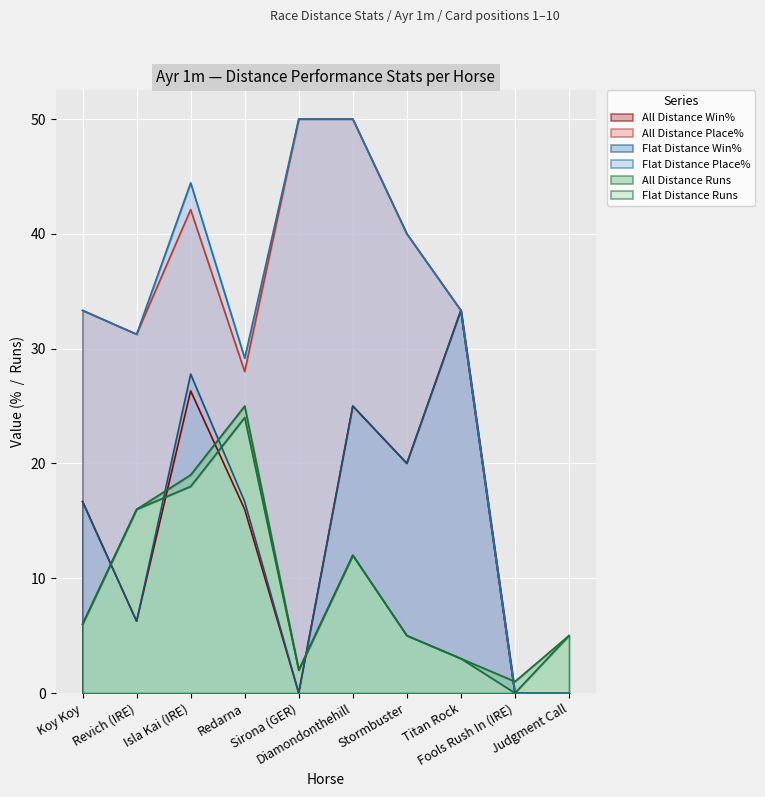

Which has a higher value, Fools Rush In (IRE) or Koy Koy?

Koy Koy